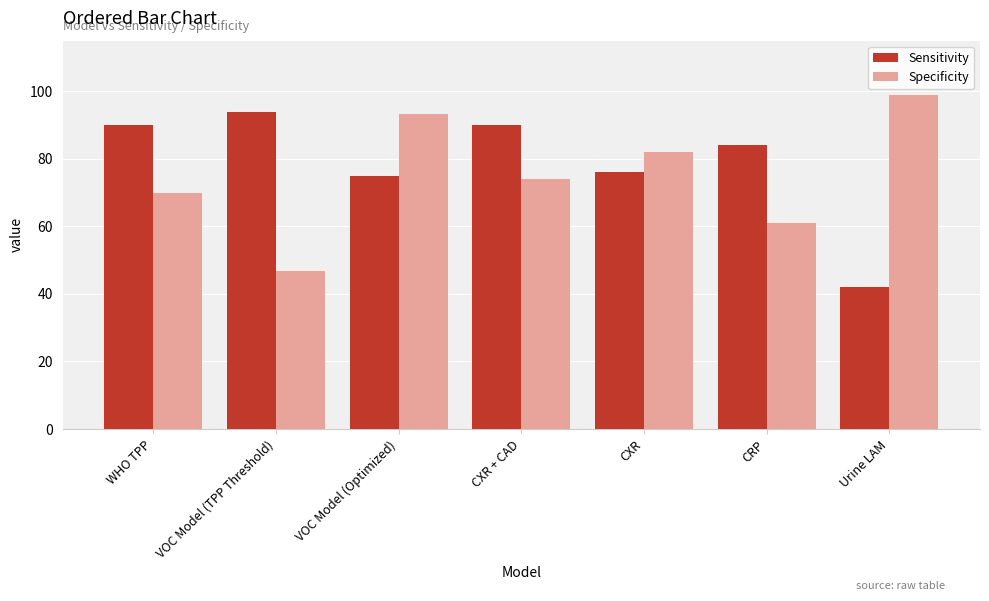

What is the sum of all Specificity values?

526.0